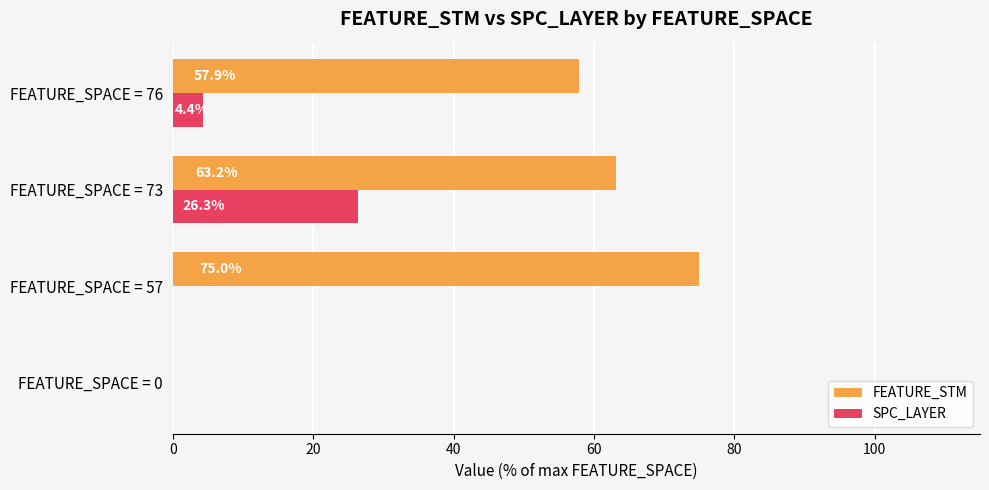

Which series changed the most between FEATURE_SPACE = 57 and FEATURE_SPACE = 76?

FEATURE_STM